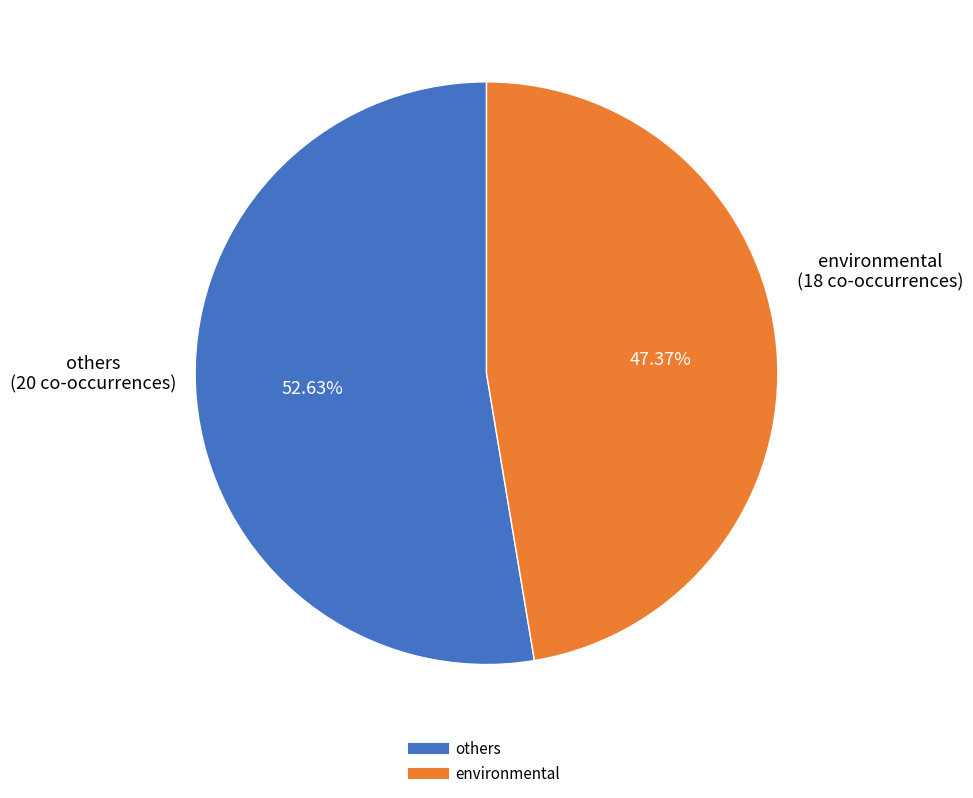

Is there a majority slice in this chart?

Yes